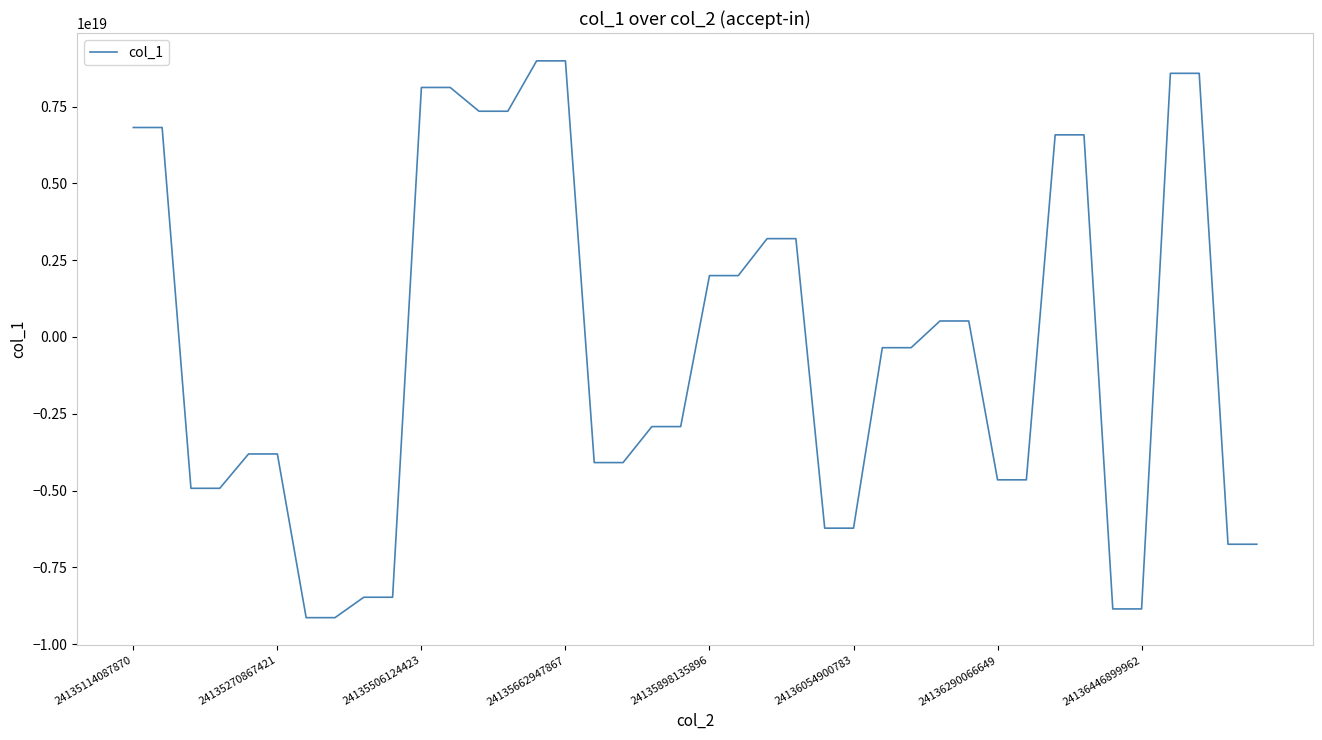

Count the number of categories in the chart.

40